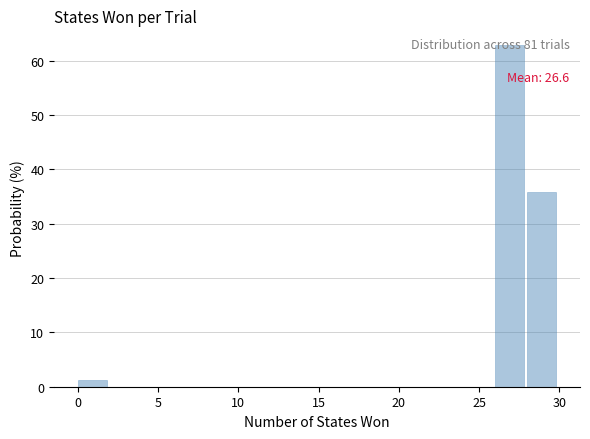

Which range on the x-axis has the tallest bar?

26 to 28